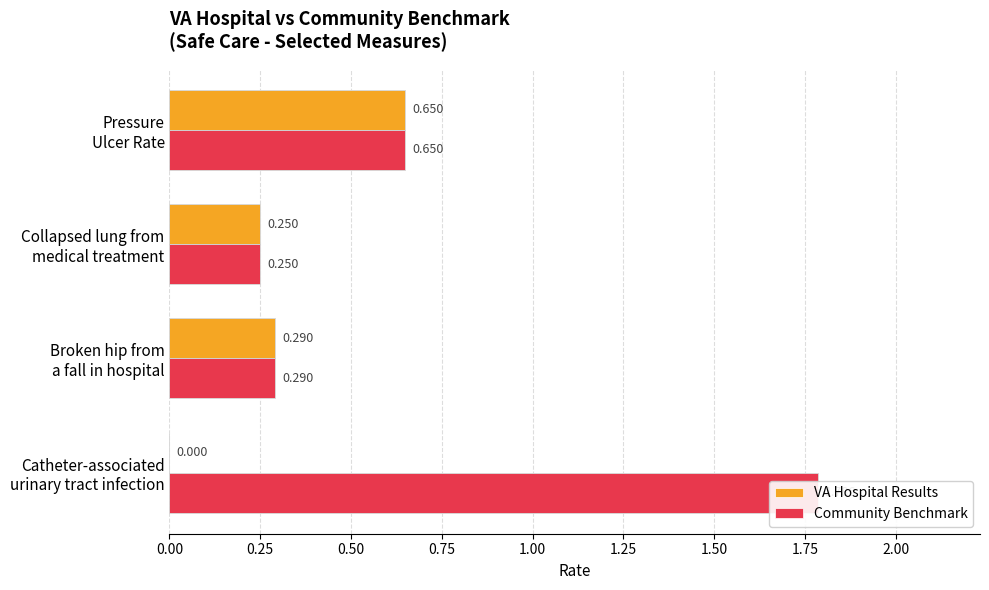

What is the sum of the VA Hospital Results values at Pressure Ulcer Rate and Collapsed lung from medical treatment?

0.9